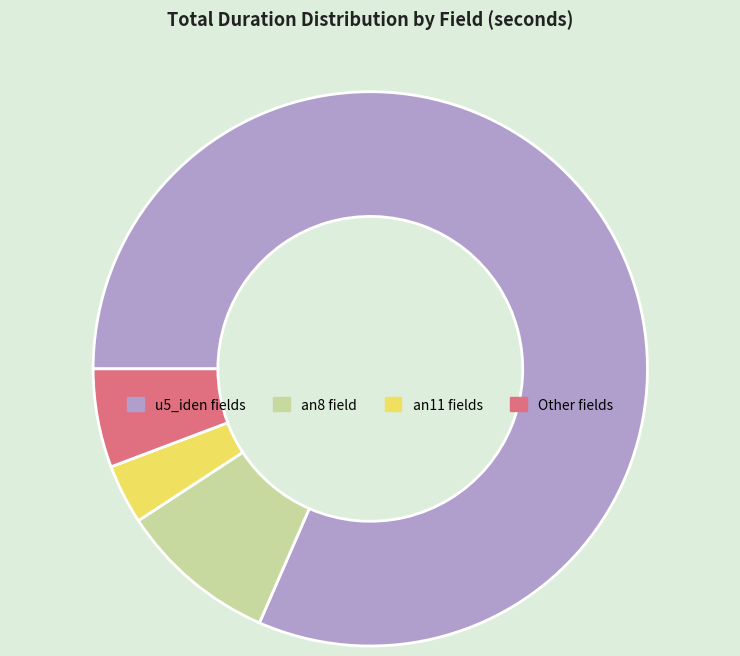

Is there any slice that represents more than half of the pie?

Yes